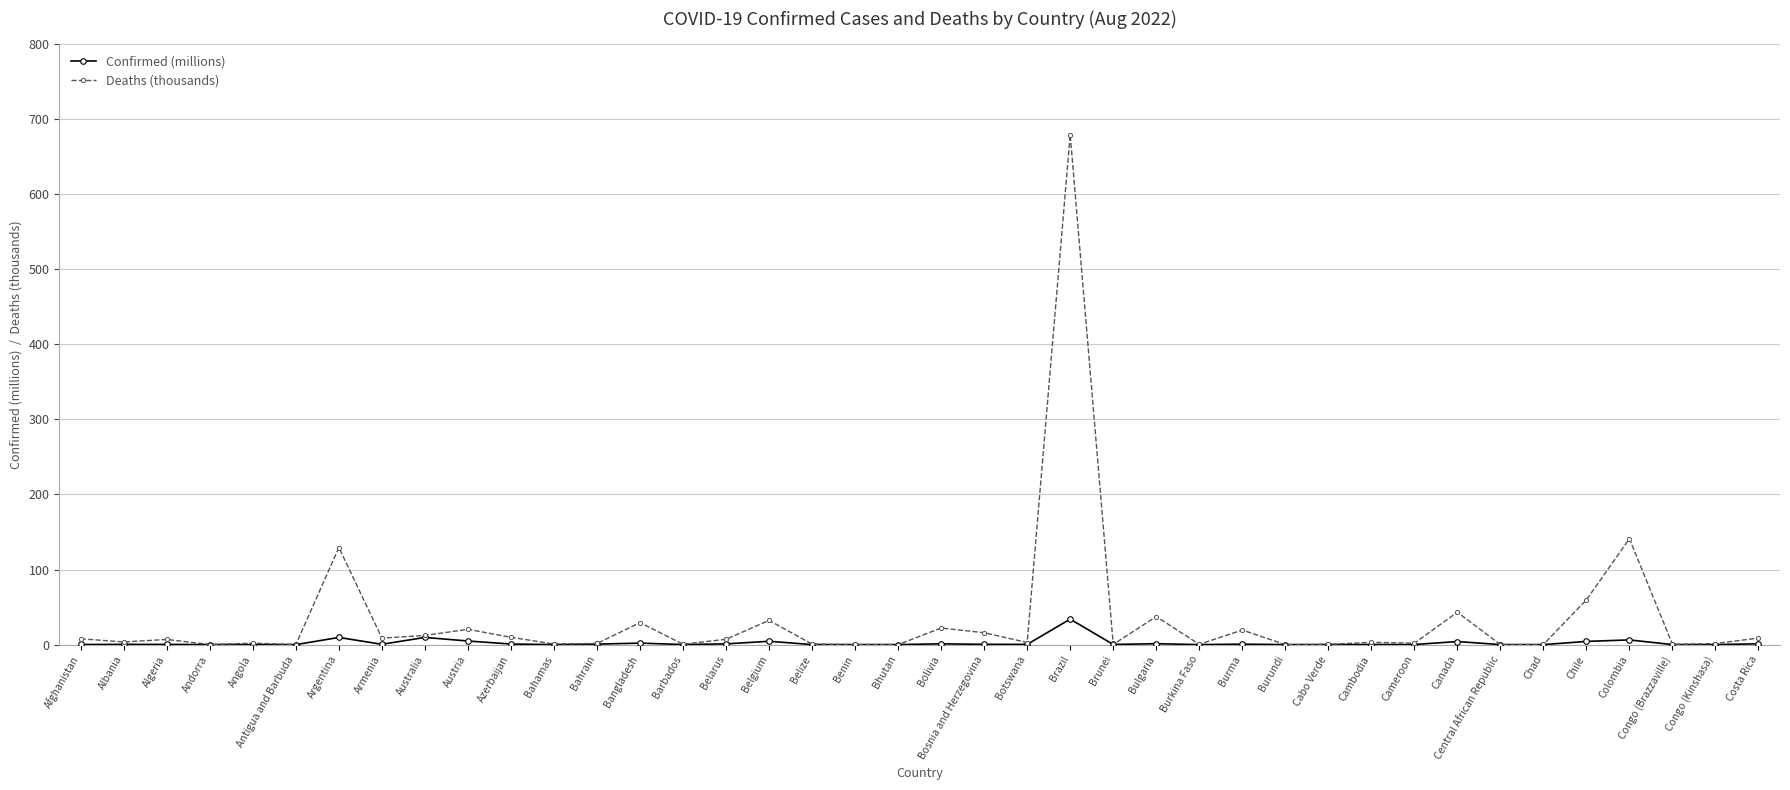

Rank the series at Canada from lowest to highest value.

Confirmed (millions), Deaths (thousands)